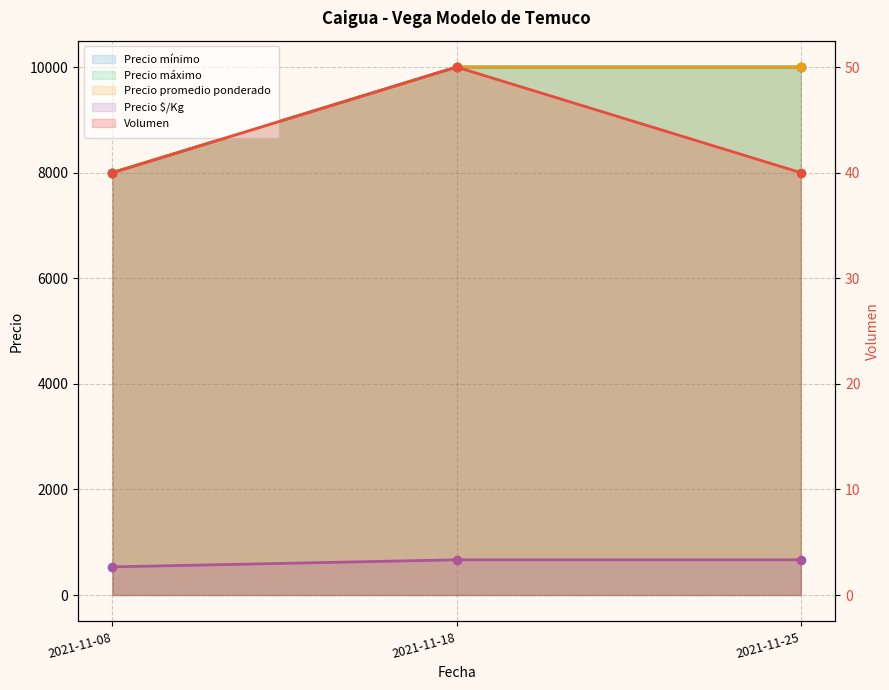

Reading left to right, list all the values displayed in this chart.

Precio mínimo: 8000	10000	10000
Precio máximo: 8000	10000	10000
Precio promedio ponderado: 8000	10000	10000
Precio $/Kg: 533	667	667
Volumen: 40	50	40